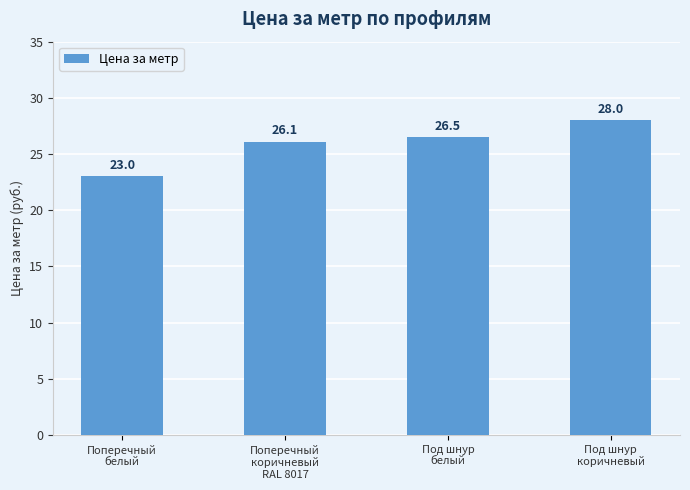

Which category has the highest value across all series?

Под шнур
коричневый